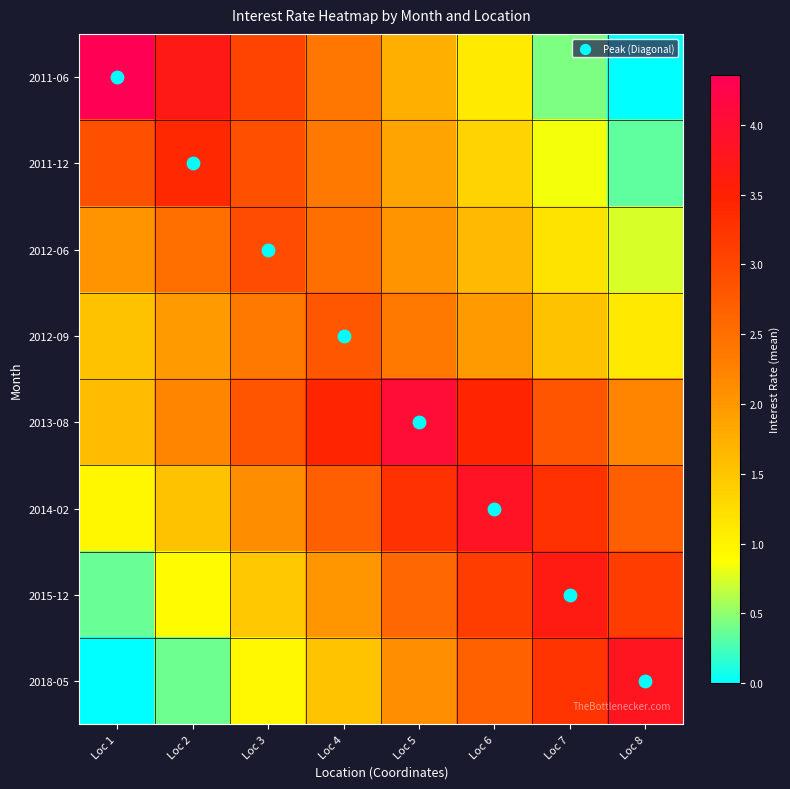

What is the total value across all series at Loc 2?

17.6